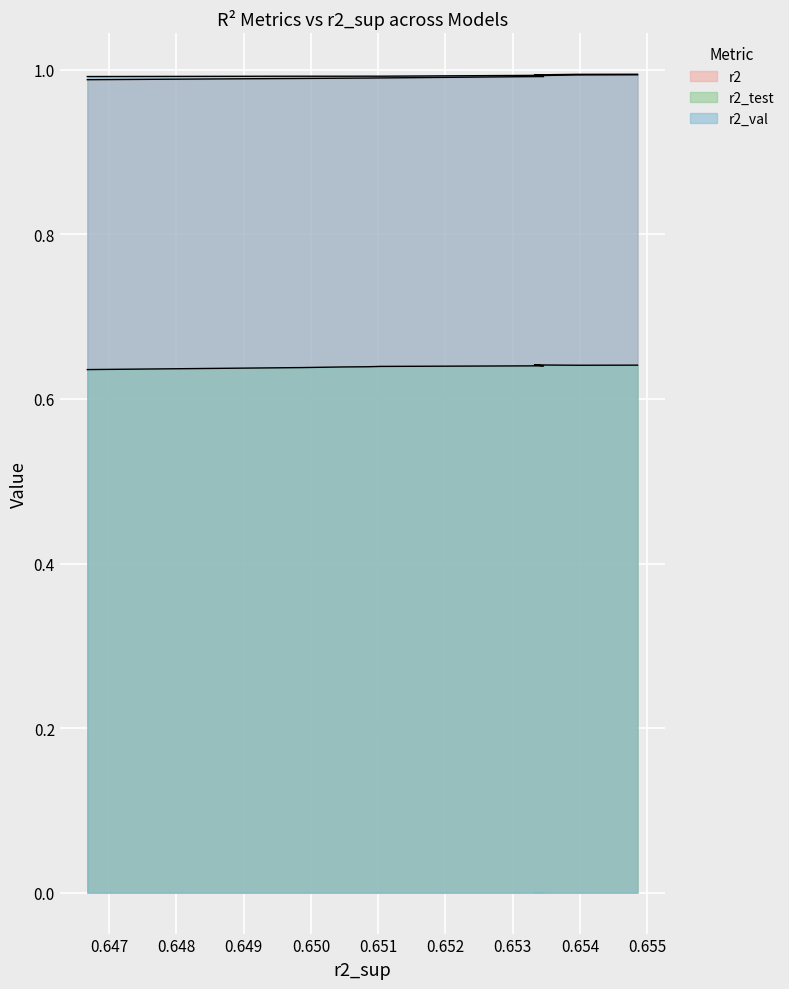

What value does the r2 series have at model_7_37_1?

1.0